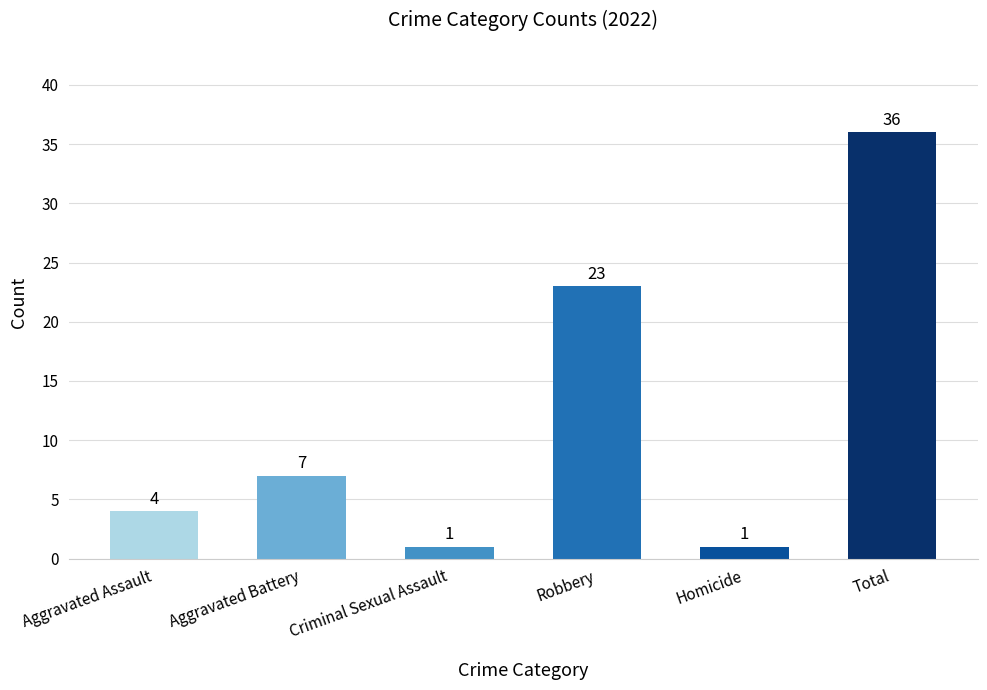

The chart shows a value of 7 at Robbery. True or false?

False